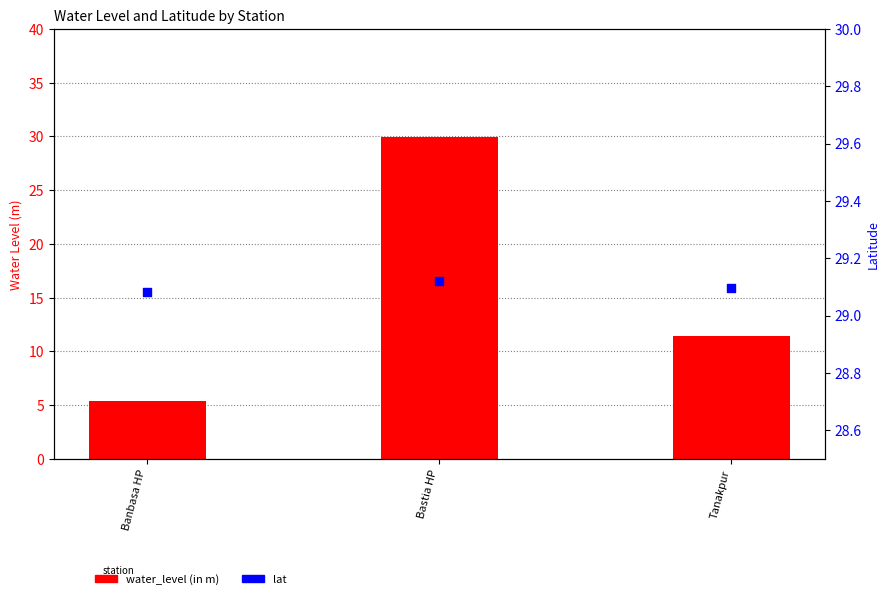

Which series reaches the maximum Y coordinate?

water_level (in m)